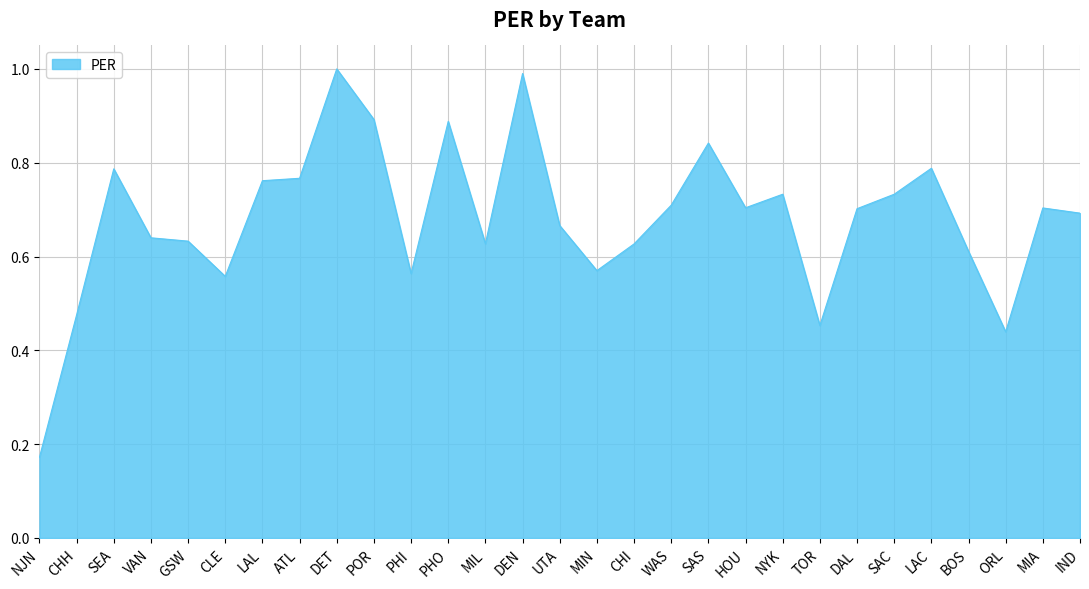

What is the sum of all values?

19.7